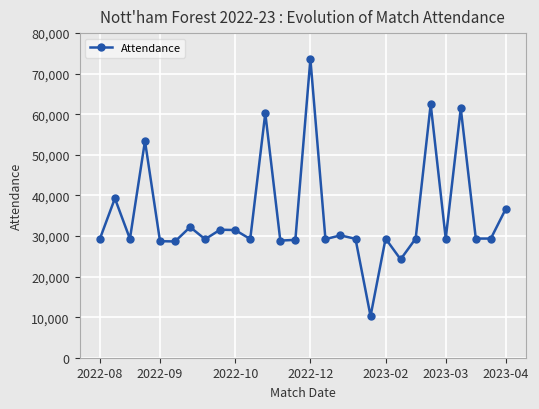

What is the value of the 1st point from the left?

29281